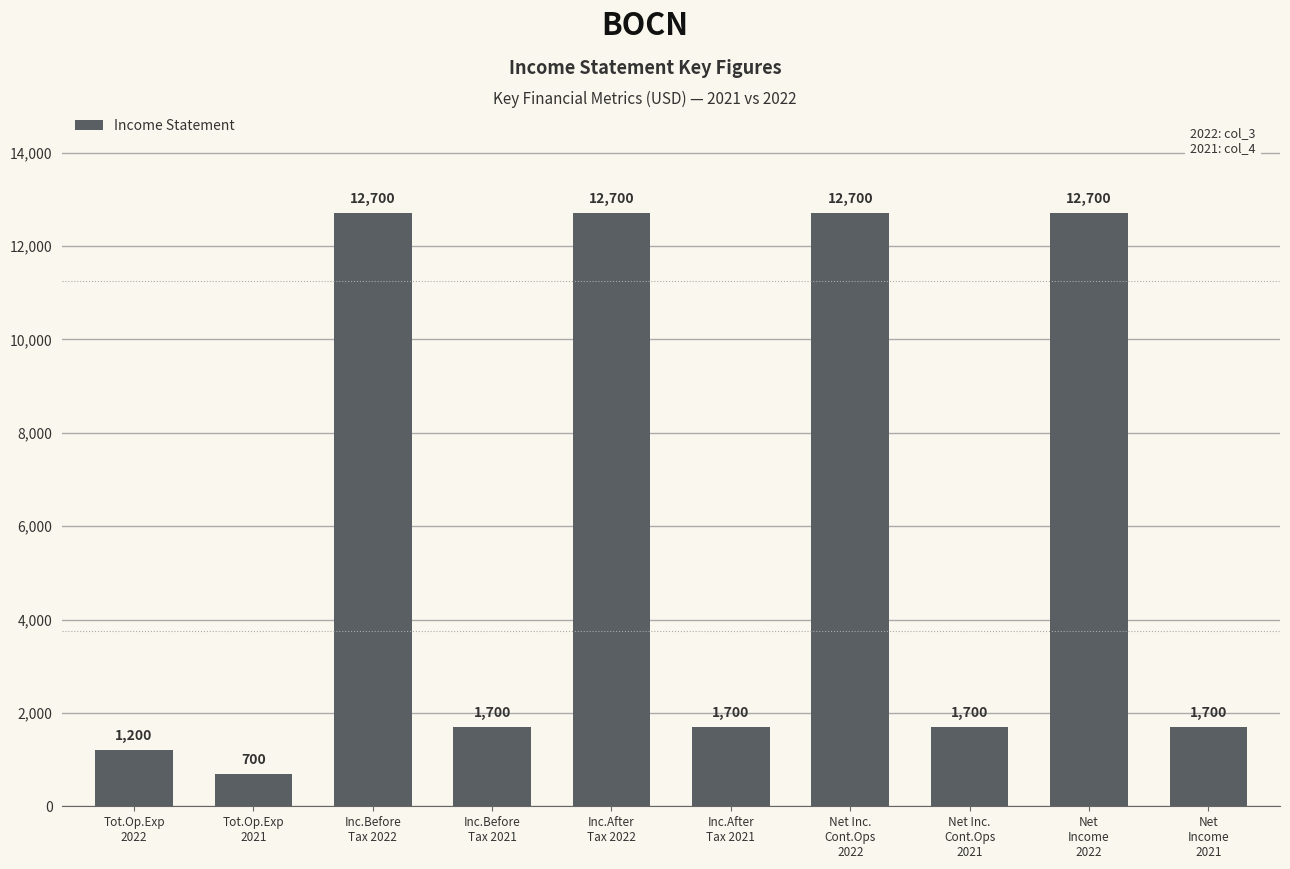

What is the value of the 6th bar from the left?

1700